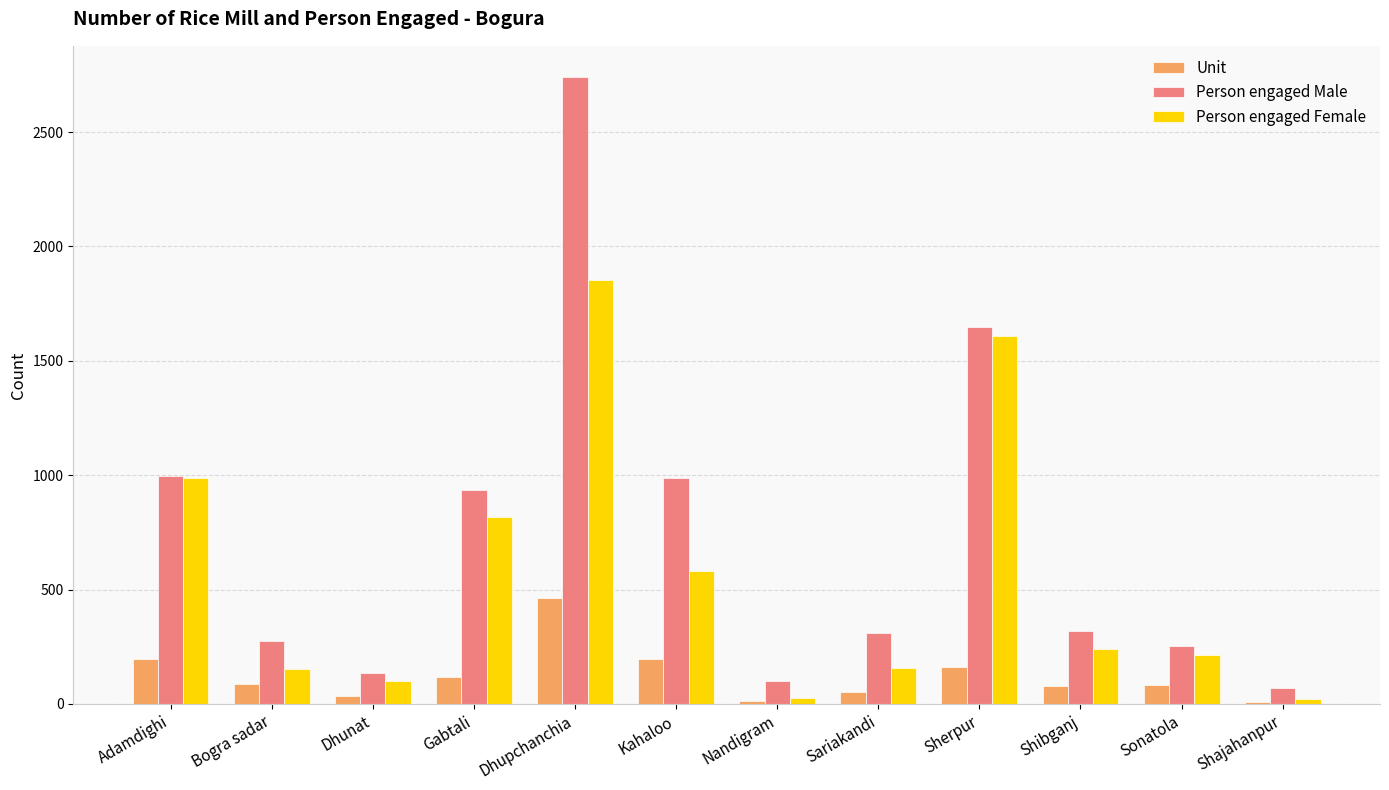

At which category is the sum across all series the highest?

Dhupchanchia